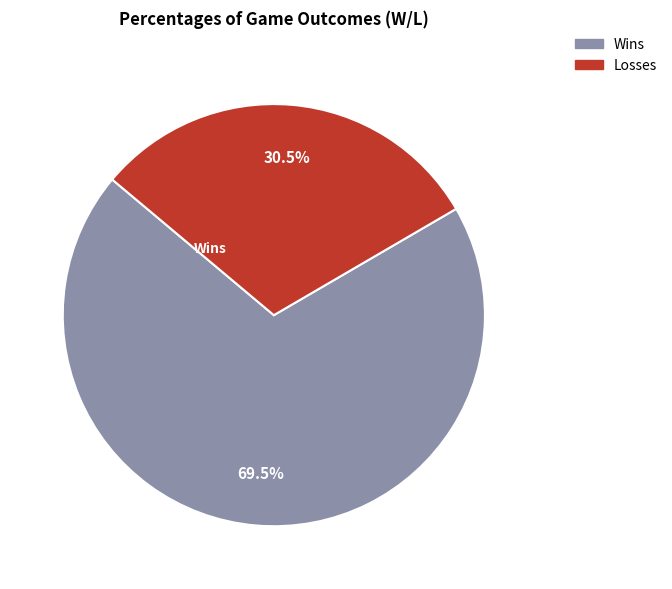

Is there any slice that represents more than half of the pie?

Yes